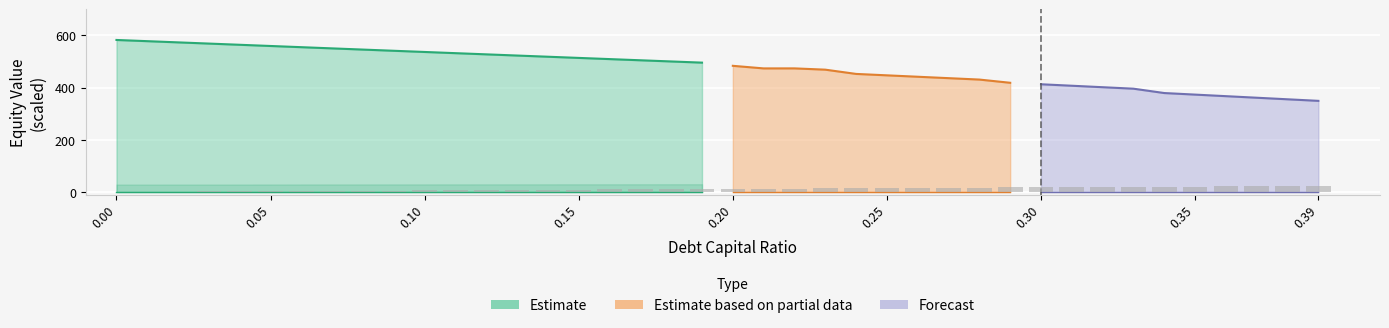

What is the value of the debt bar at the 37th from the left?

213.6